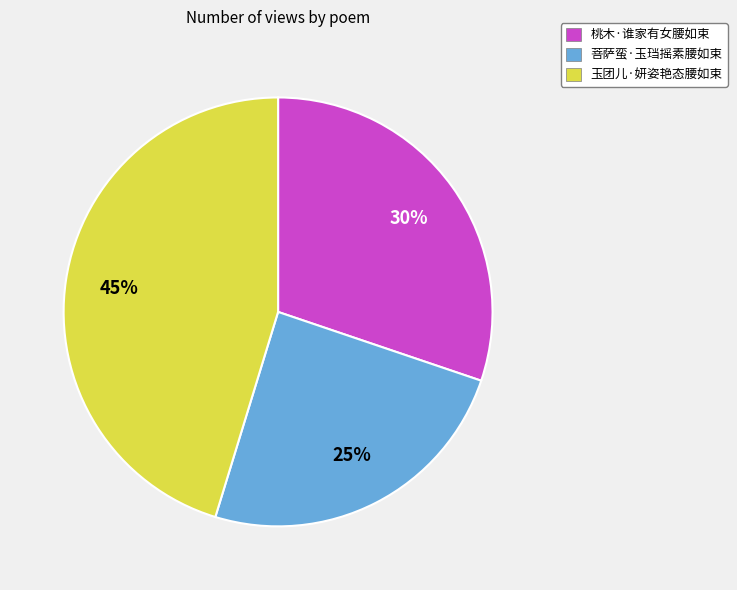

What is the largest slice in the pie chart?

玉团儿·妍姿艳态腰如束